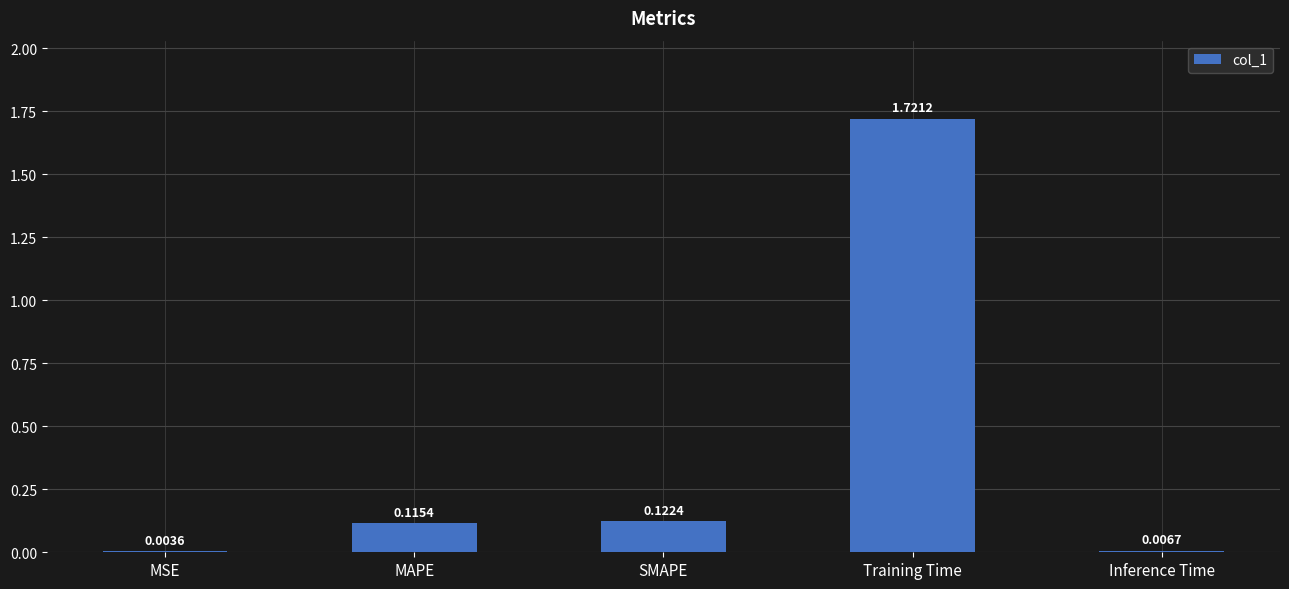

What is the change in value from MSE to SMAPE?

+0.1